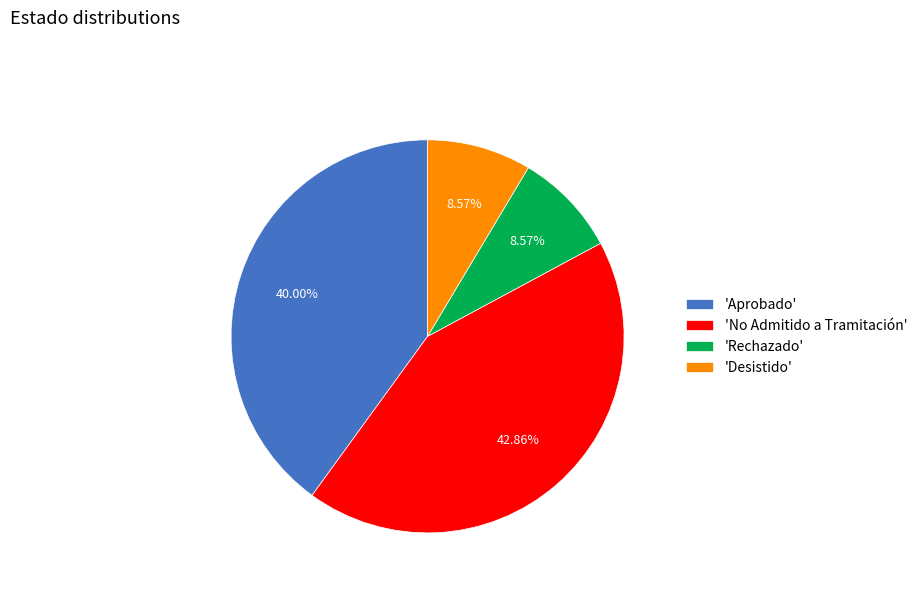

Combined, do 'Rechazado' and 'Aprobado' account for over 50%?

No